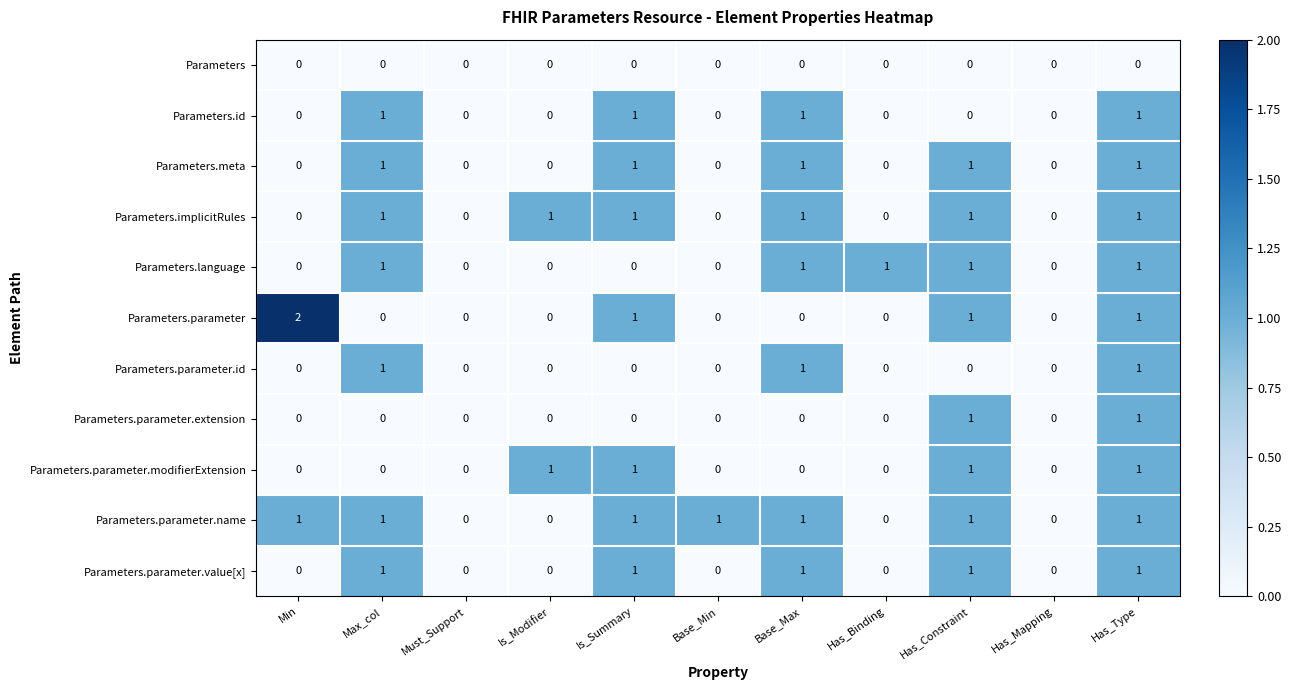

True or false: Parameters.meta has a value of 1 at Has_Type.

True